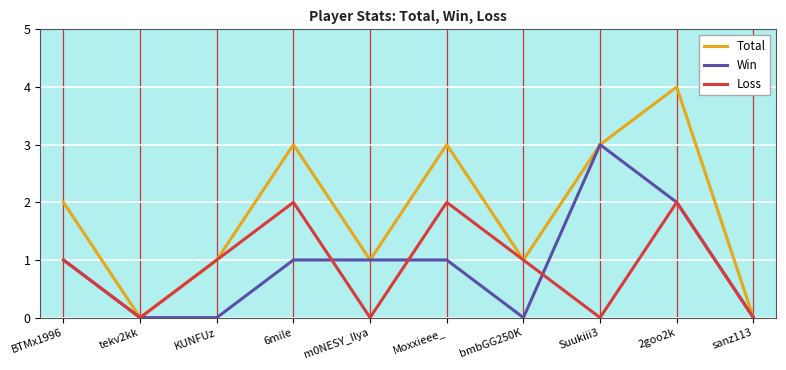

Is this an area chart (filled region under the line)?

No